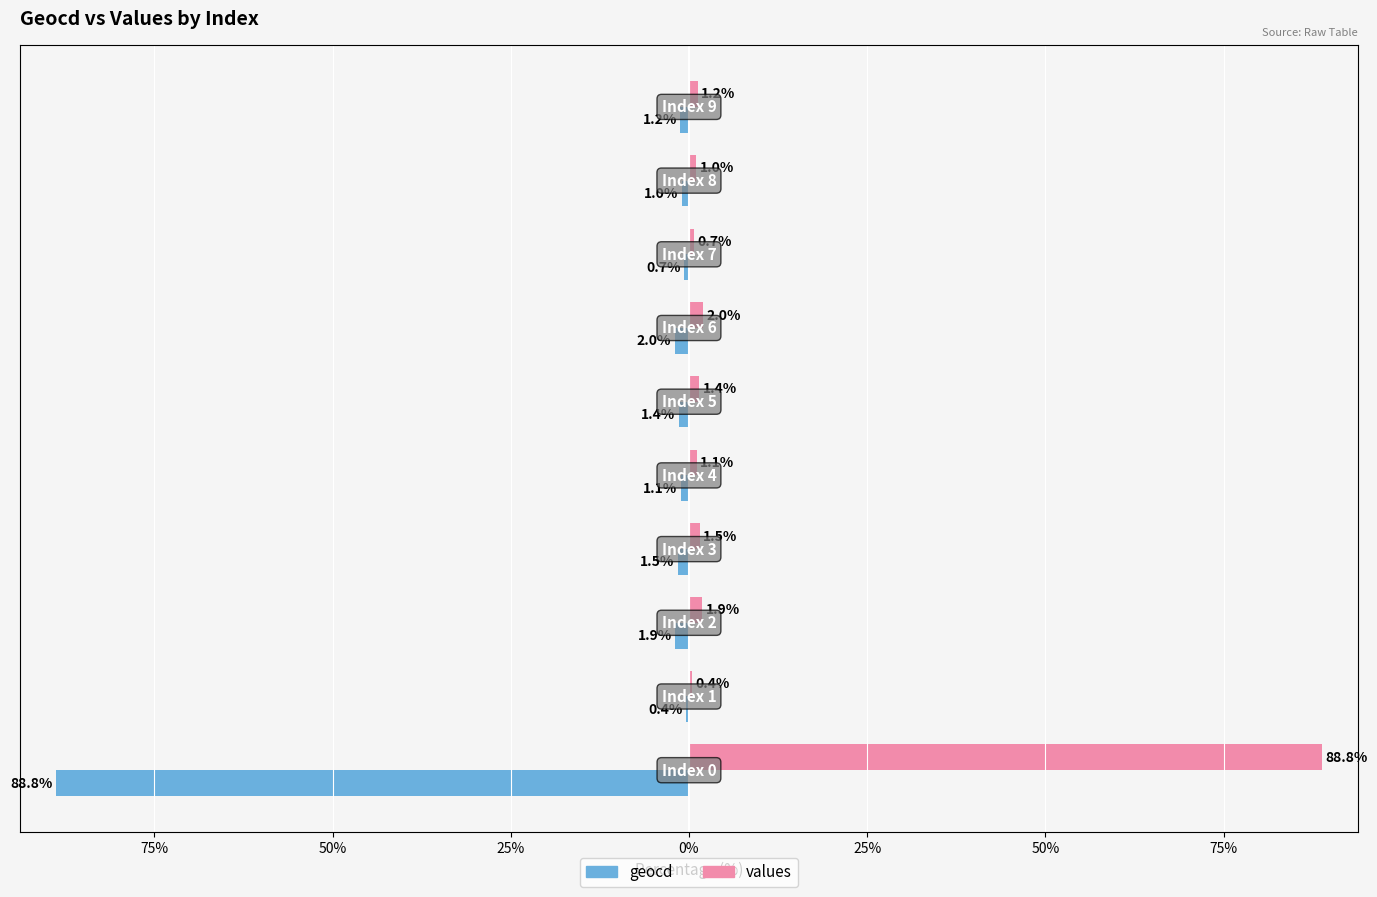

What are all the series names shown in the legend?

geocd, values